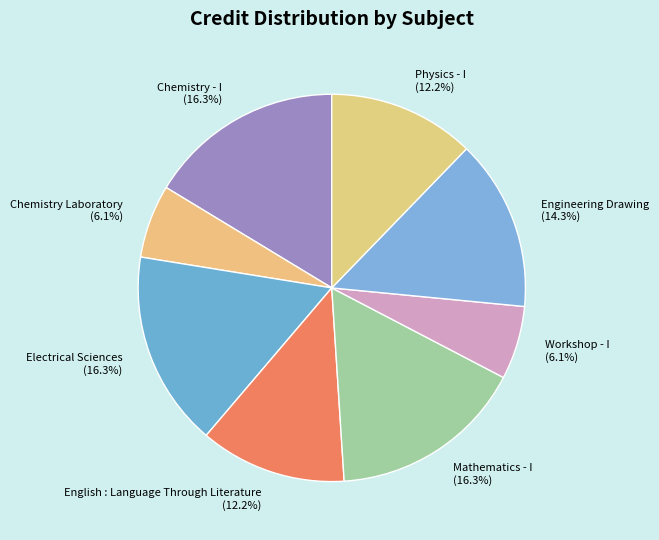

How many segments does this pie chart have?

8